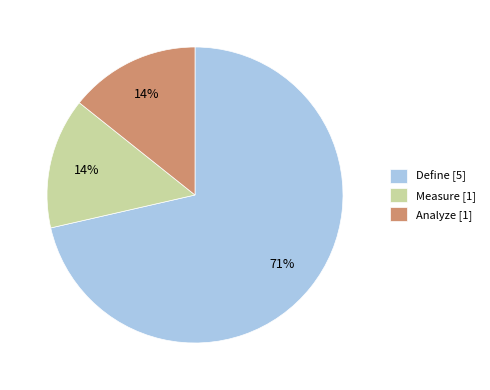

What is the largest slice in the pie chart?

Define [5]